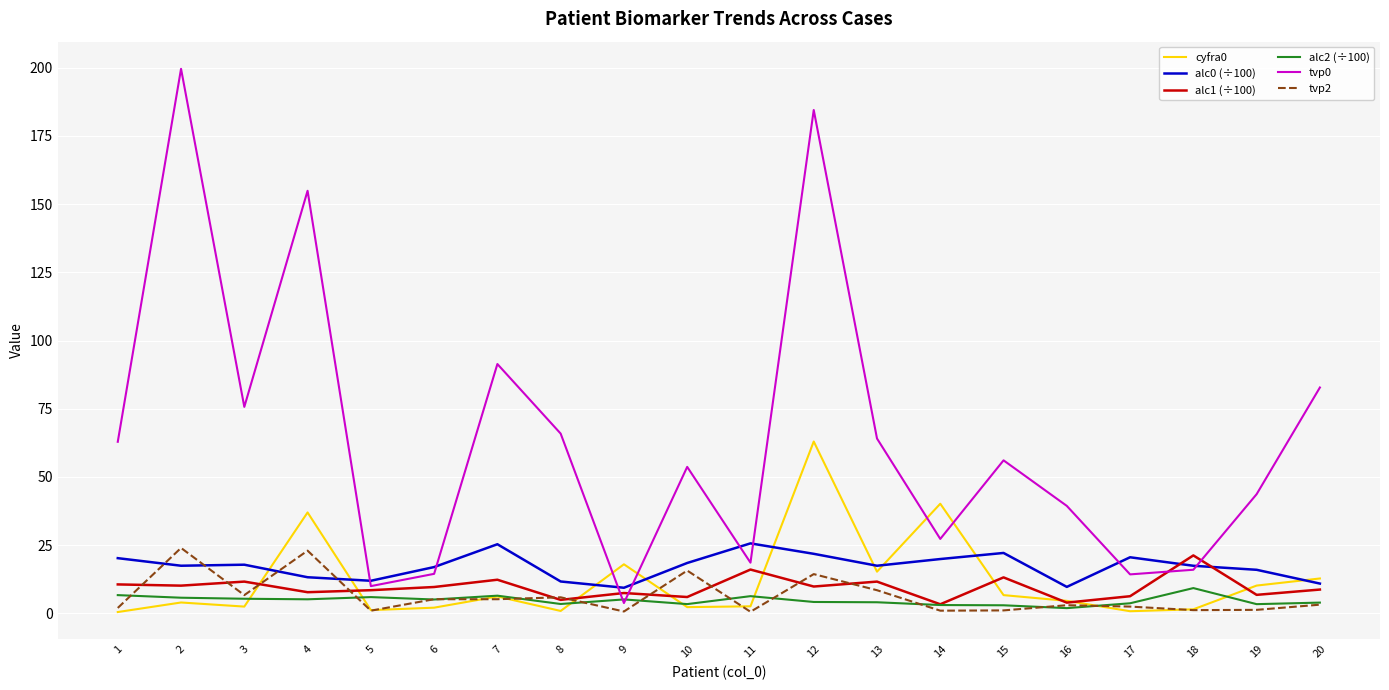

True or false: cyfra0 has more than 1 interior local peaks.

True